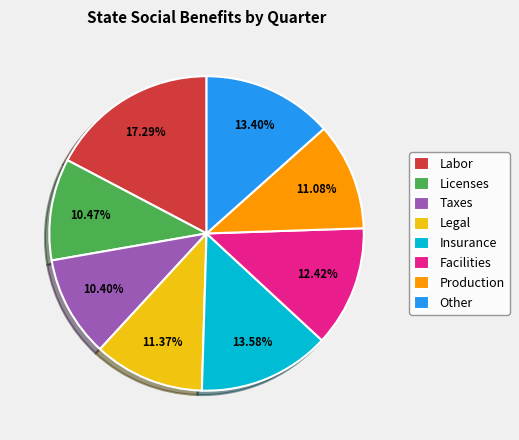

What is the largest slice in the pie chart?

Labor